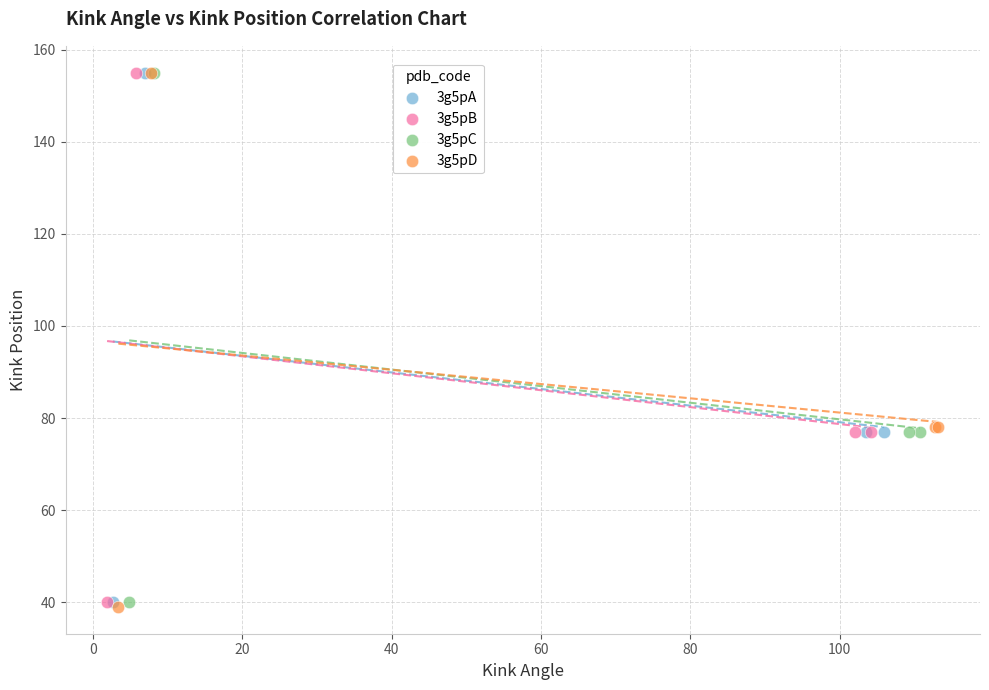

Which series has the largest Y range (max minus min)?

3g5pD